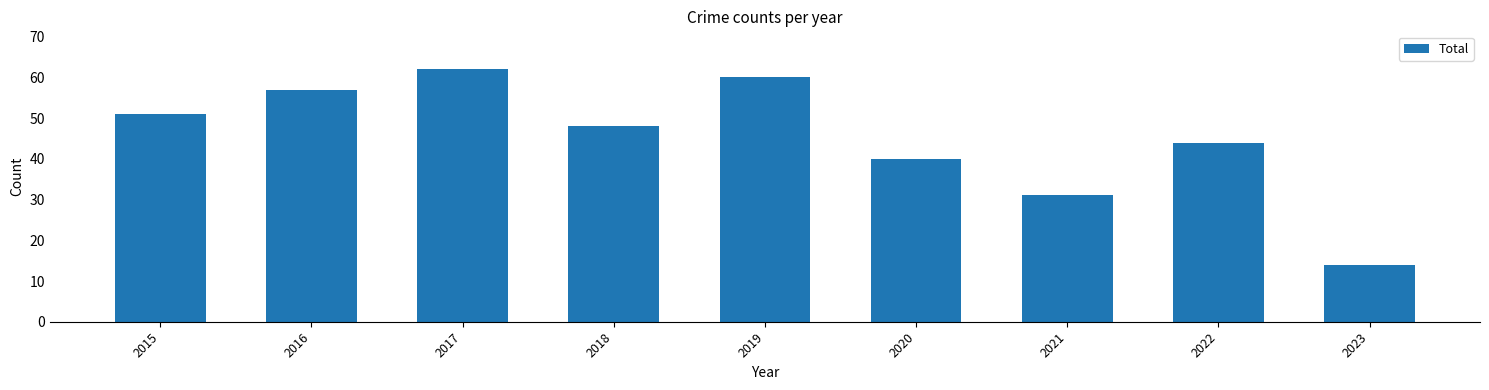

What is the greatest value displayed?

62